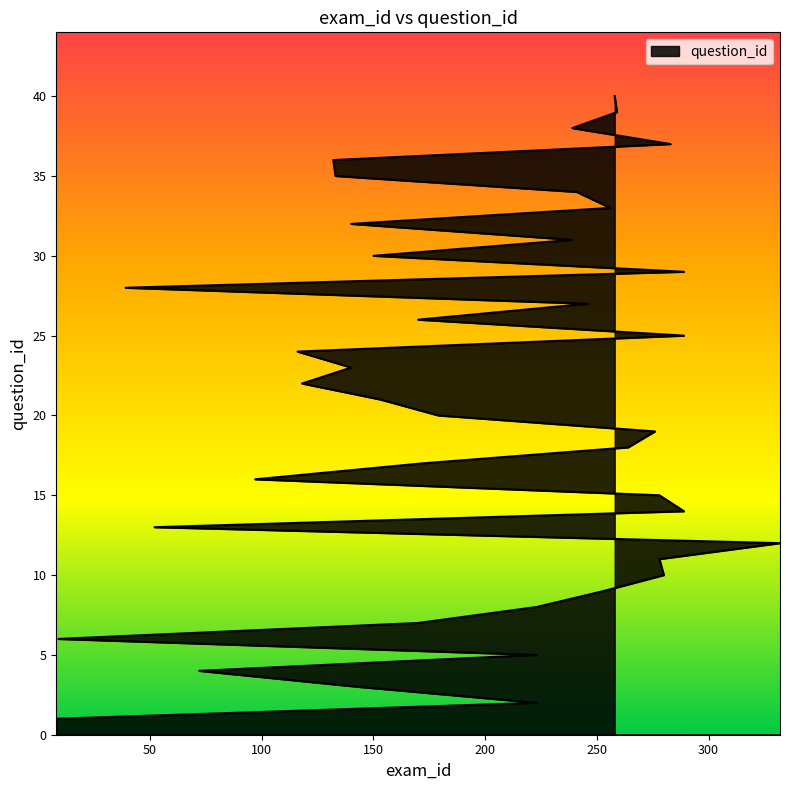

What is the difference between the maximum and second lowest values?

38